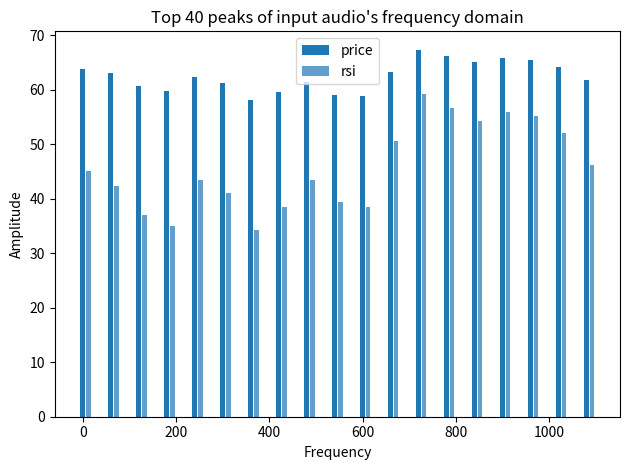

Are the bars grouped side by side (vs. stacked)?

Yes